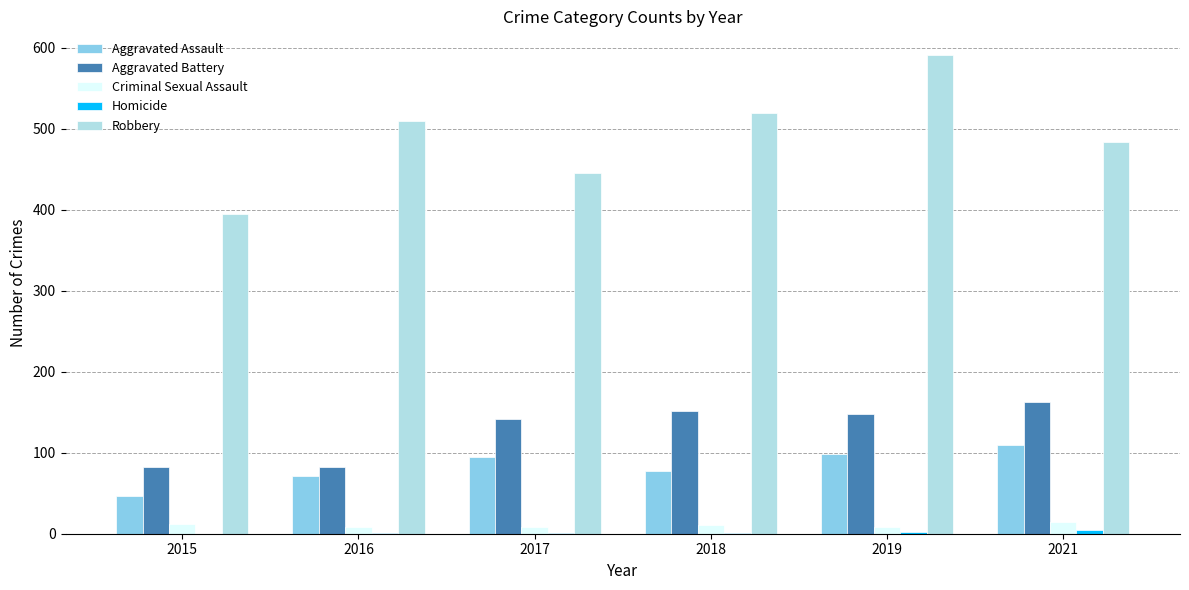

What is the sum of all Criminal Sexual Assault values?

61